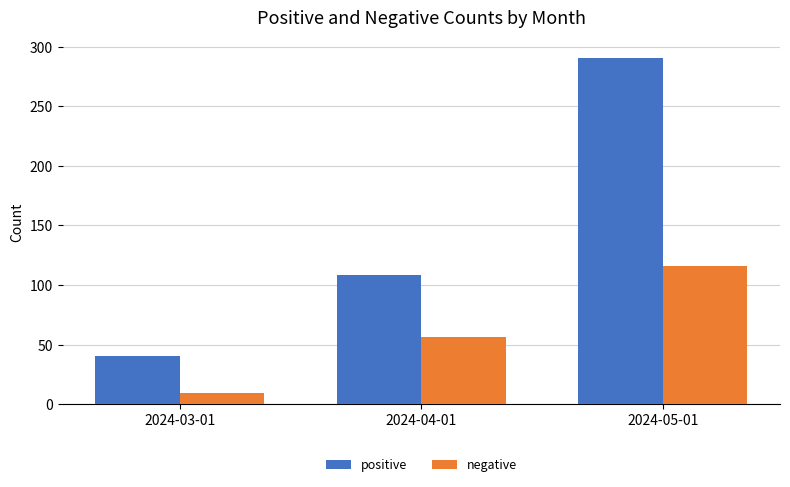

Where is positive nearest to the value 165?

2024-04-01